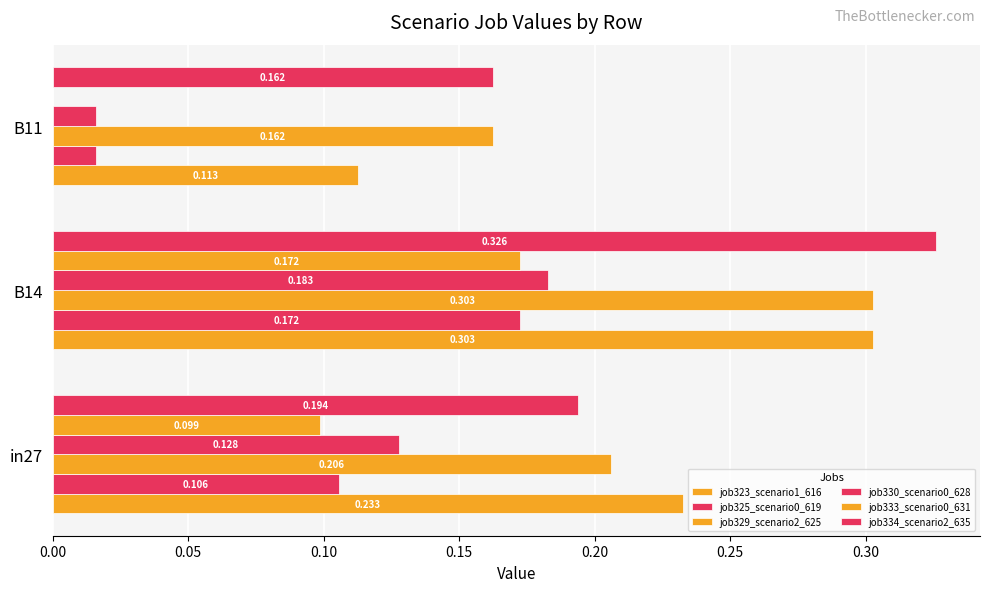

Count the number of data series in this chart.

6